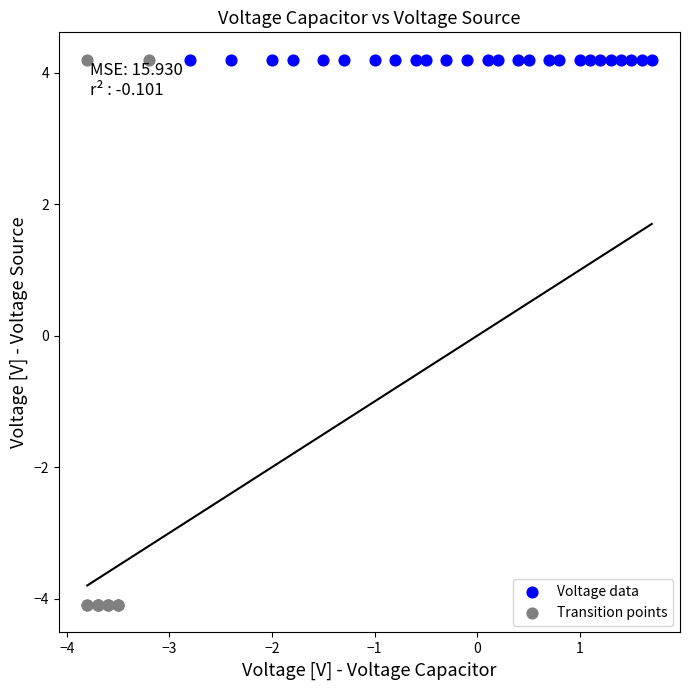

Which series contains the lowest Y value?

Transition points